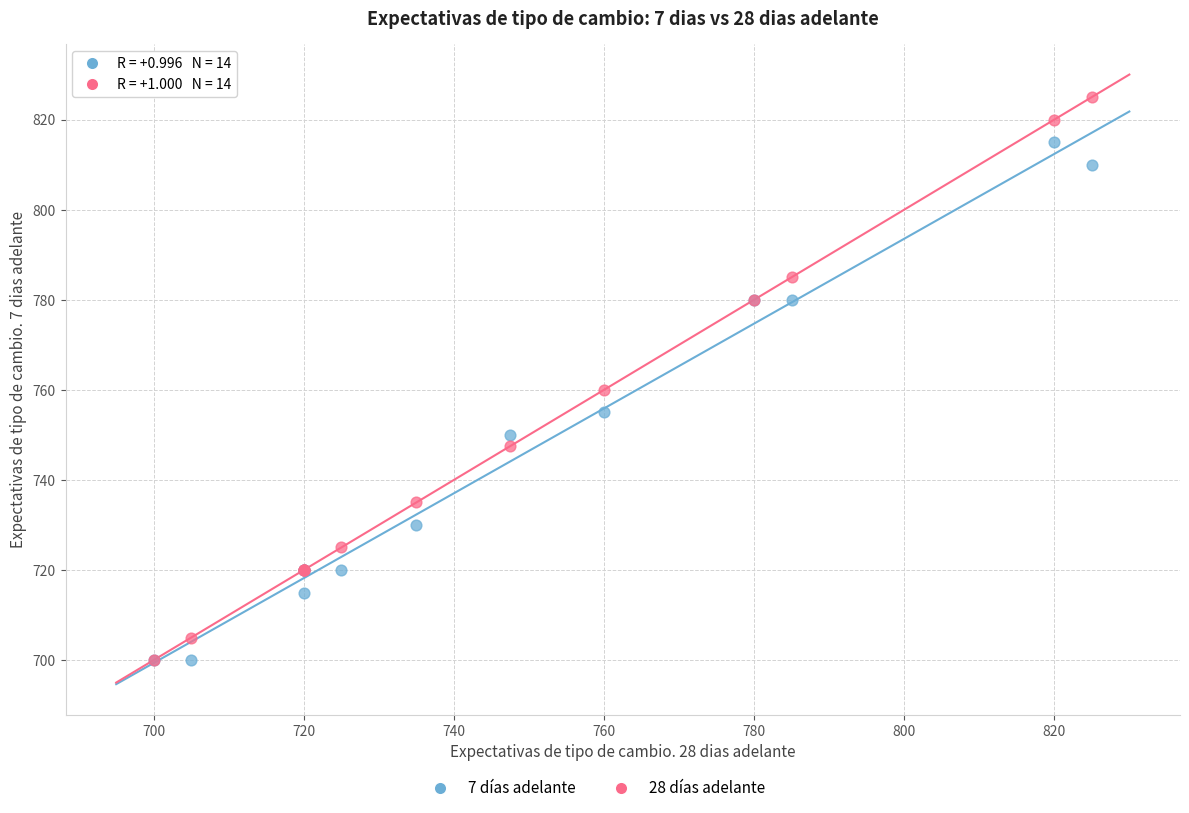

Which series reaches the maximum Y coordinate?

28 días adelante